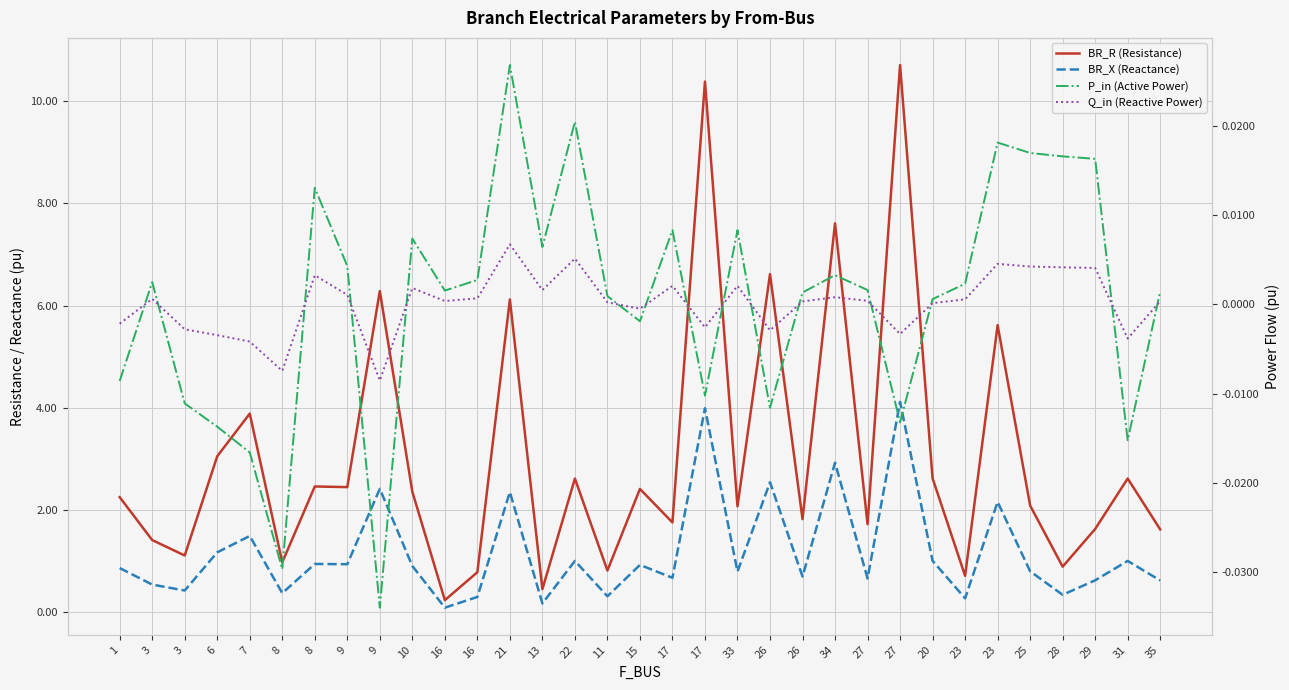

True or false: BR_R (Resistance) and Q_in (Reactive Power) intersect in this chart.

False